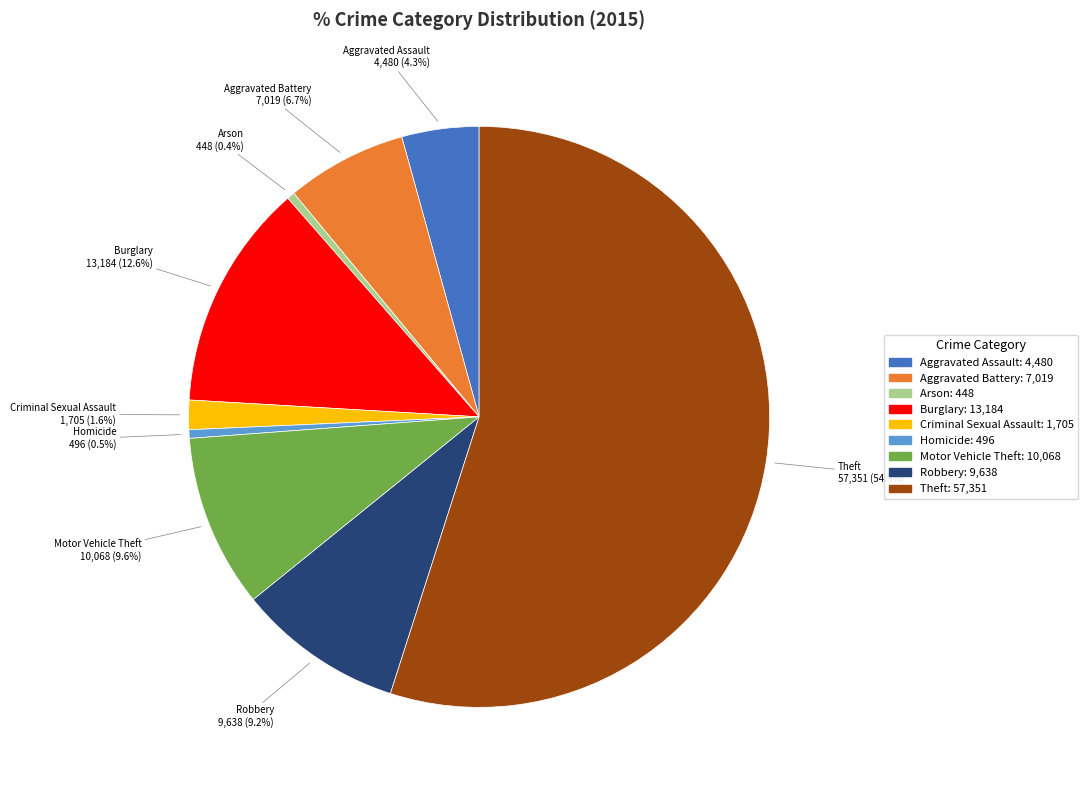

Approximately how many times larger is the value at Robbery compared to Theft?

0.2